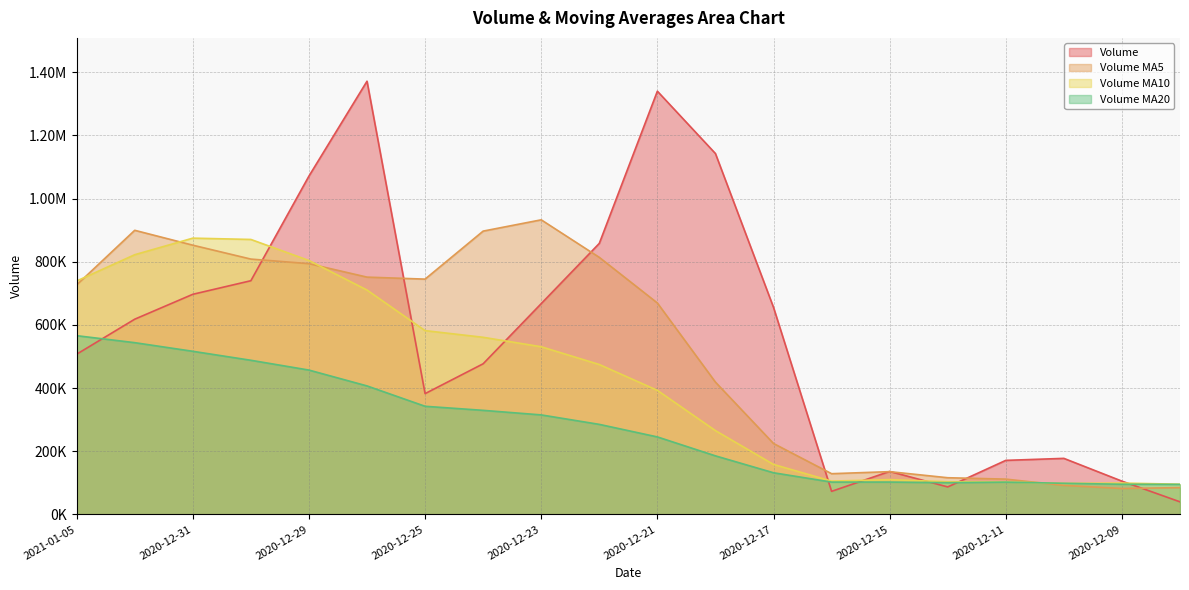

List the labels in order of volume value, smallest first.

2020-12-08, 2020-12-16, 2020-12-14, 2020-12-09, 2020-12-15, 2020-12-11, 2020-12-10, 2020-12-25, 2020-12-24, 2021-01-05, 2021-01-04, 2020-12-17, 2020-12-23, 2020-12-31, 2020-12-30, 2020-12-22, 2020-12-29, 2020-12-18, 2020-12-21, 2020-12-28